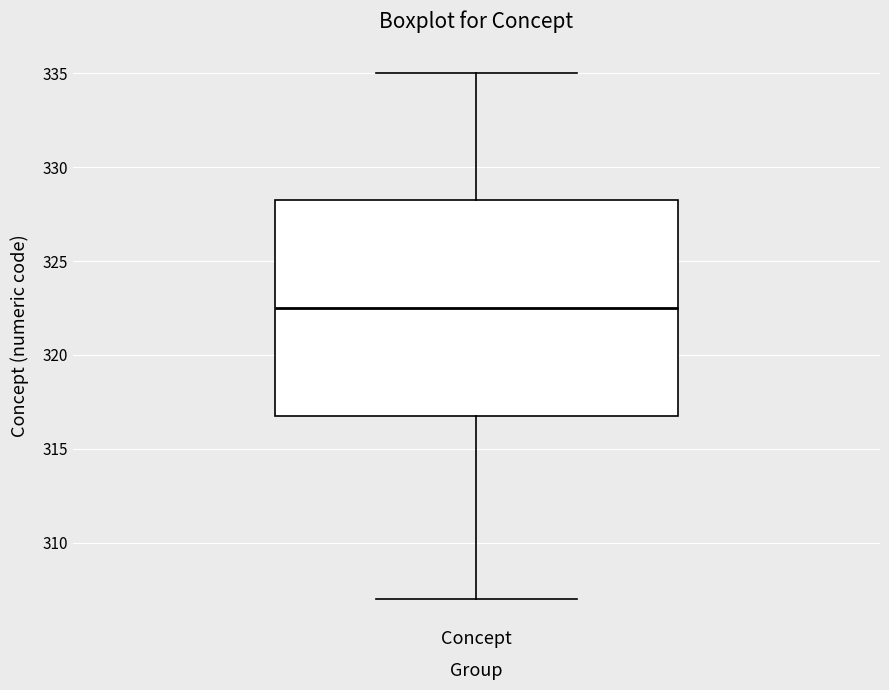

Transcribe this box plot: give where the median line is, the range the box spans, and where the two whiskers end, as read against the y-axis. The values are not printed on the chart, so give them approximately, as read against the axis.

median 322.5, box 317.0 to 328.5, whiskers 307.0 to 335.0